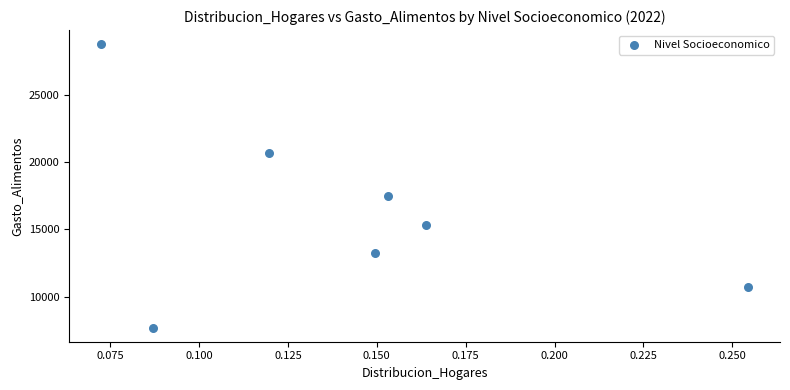

What Y value in the scatter plot is closest to 18228?

17471.1